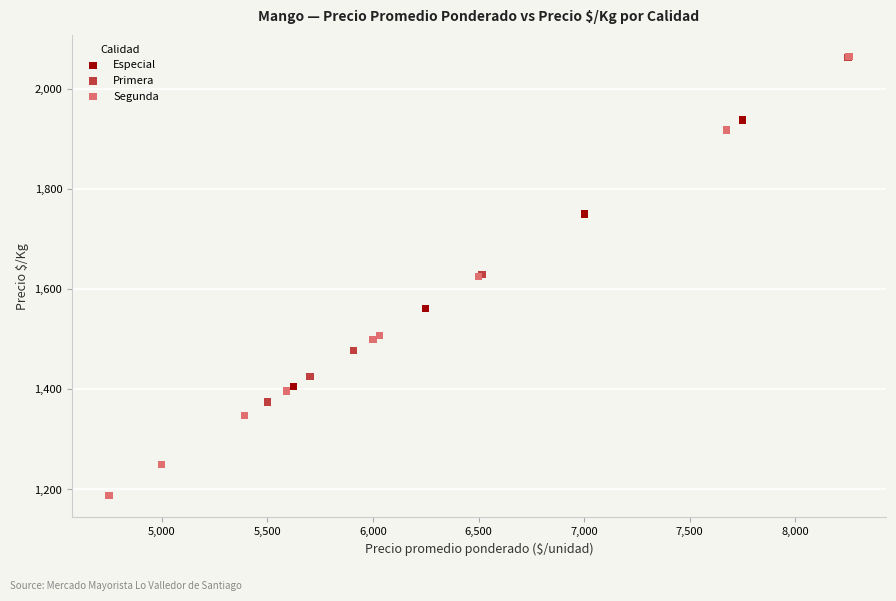

Which series has the widest spread of Y values?

Segunda